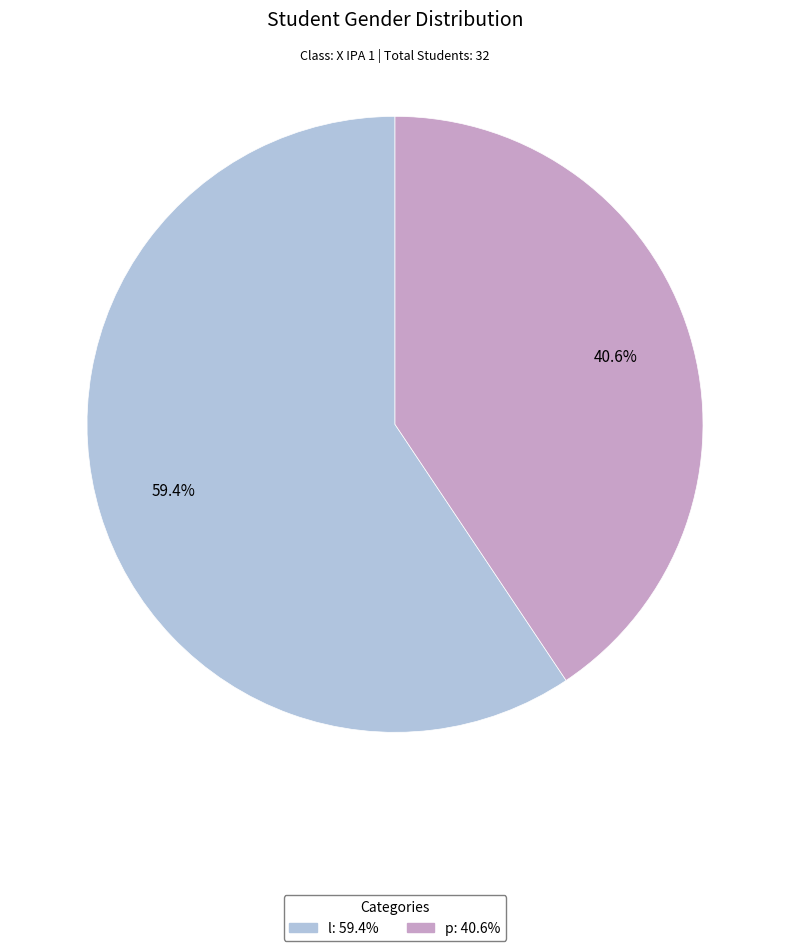

Is it true that l is 59% of the pie?

True